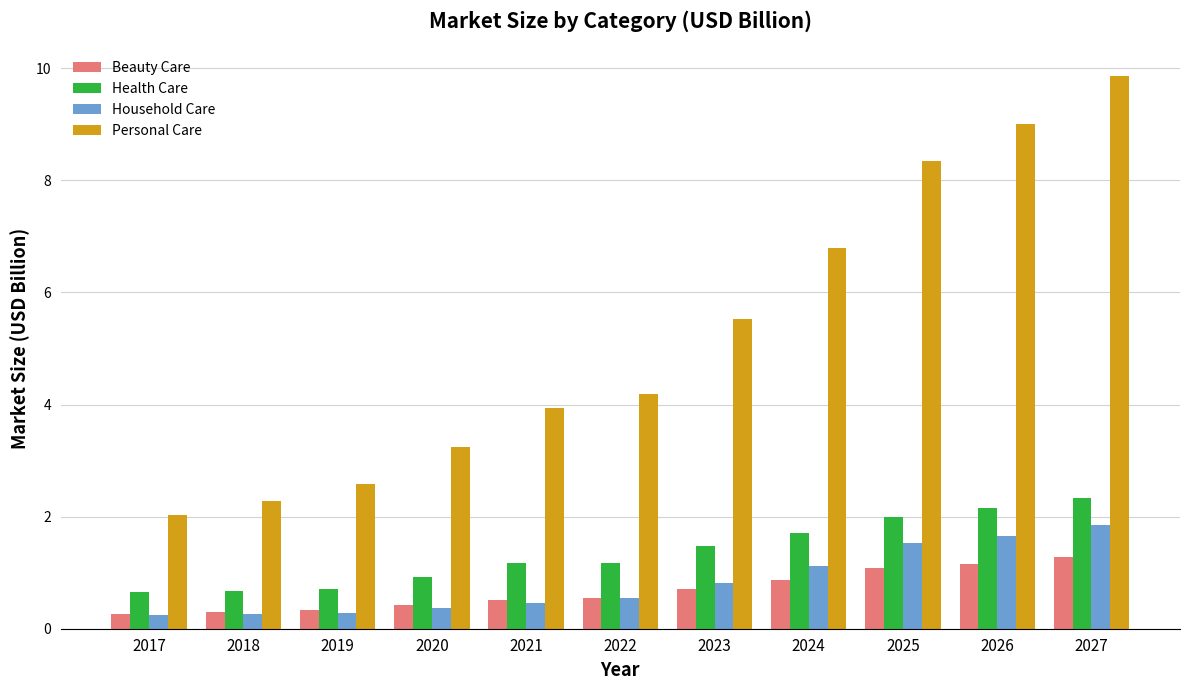

How many groups of bars are there?

11